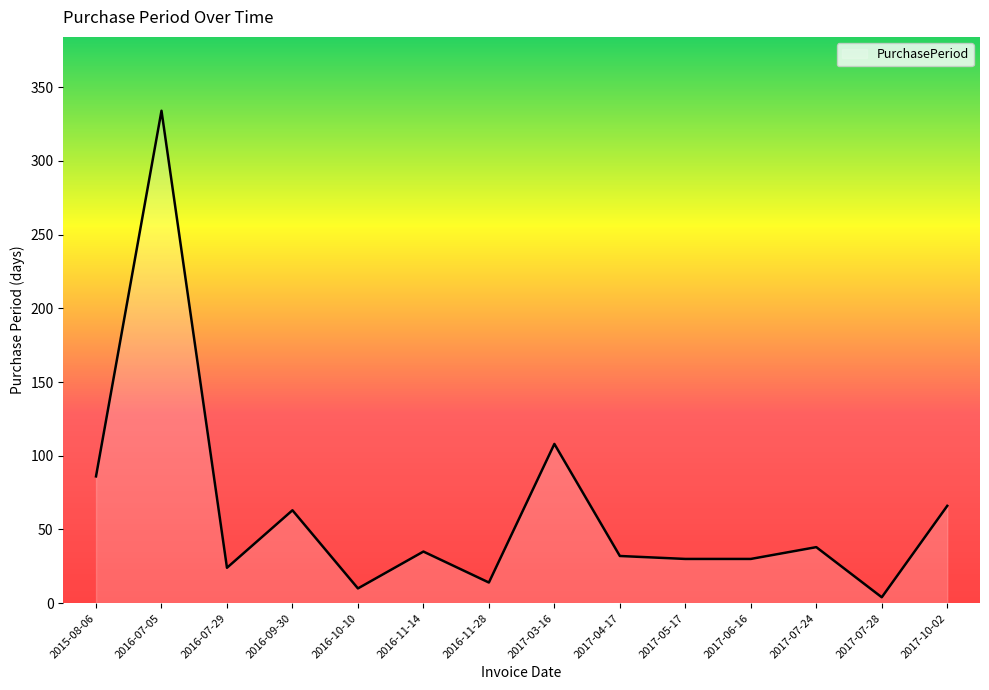

Is it true that the value at 2017-07-24 is 38?

True